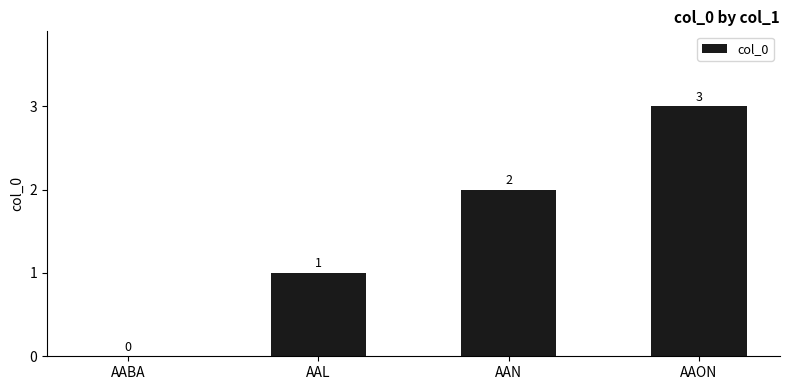

Between AABA and AAN, which is larger?

AAN